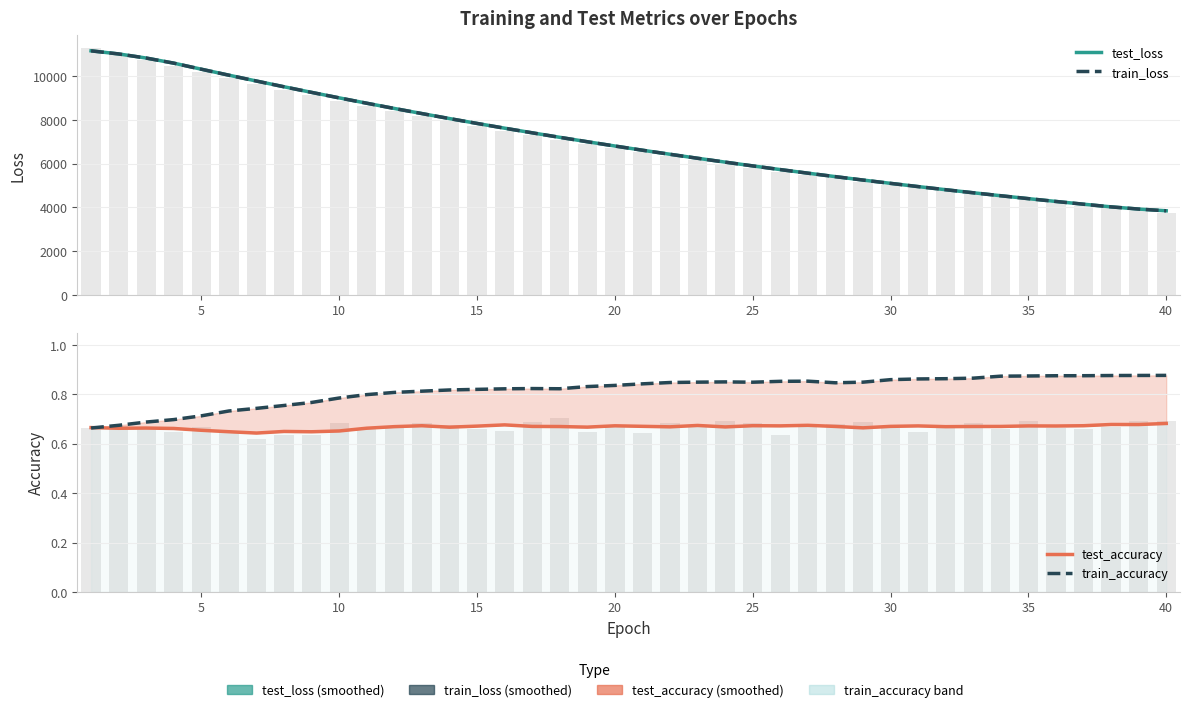

What are all the series names shown in the legend?

test_loss, train_loss, test_accuracy, train_accuracy